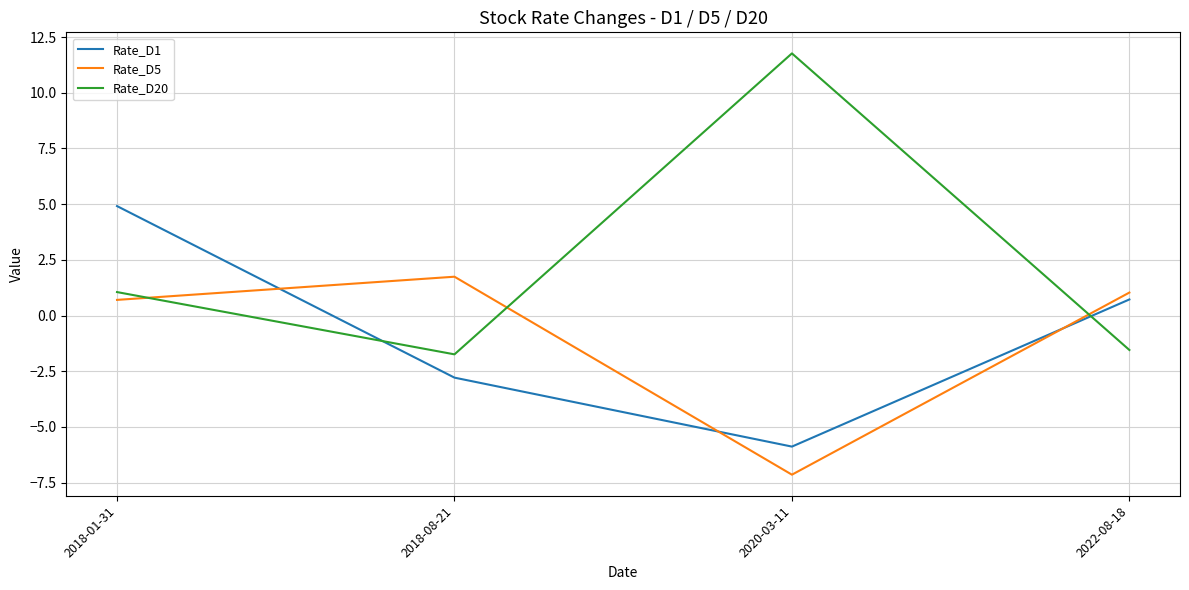

What is the difference between the second highest and second lowest values in the Rate_D1 series?

3.5